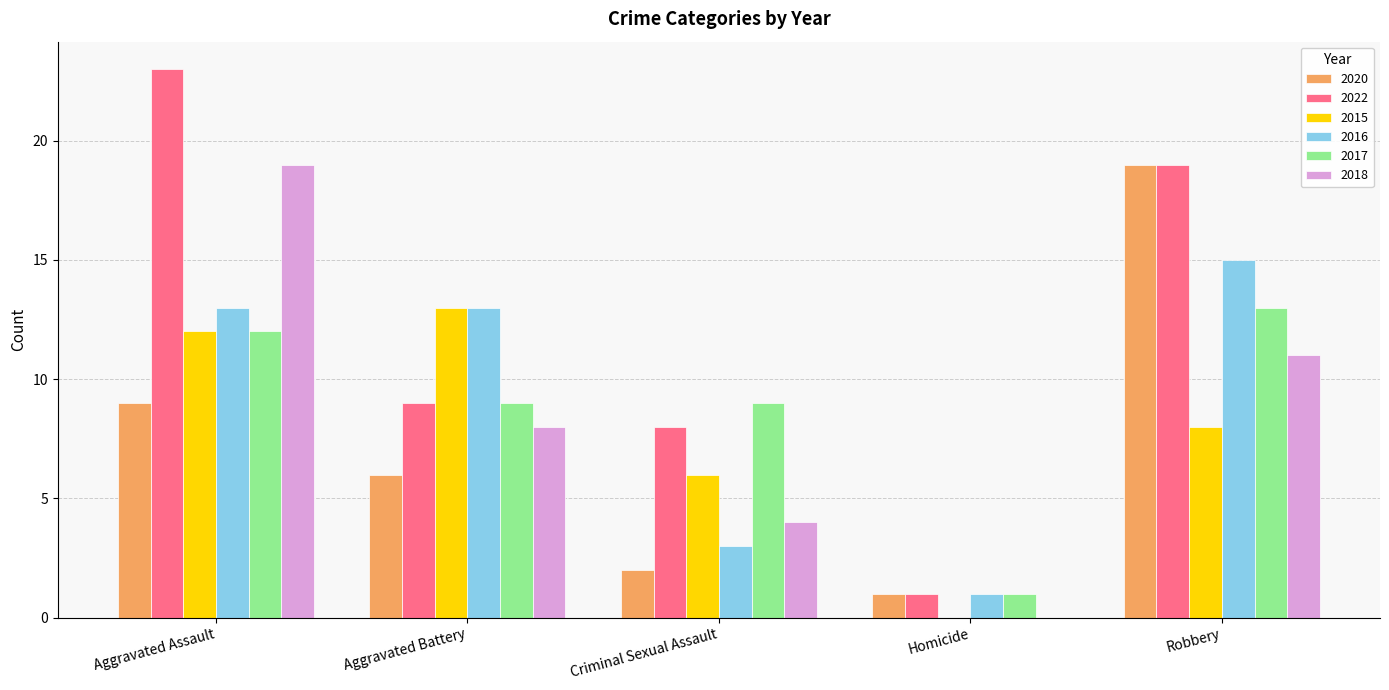

How many groups of bars are there?

5